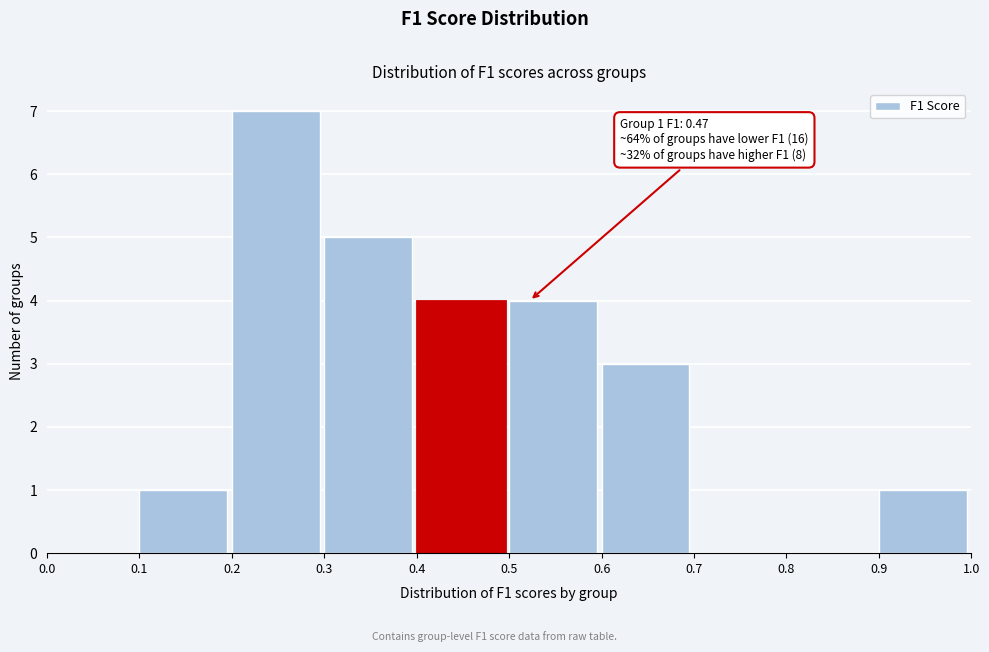

Which range on the x-axis has the tallest bar?

0.2 to 0.3